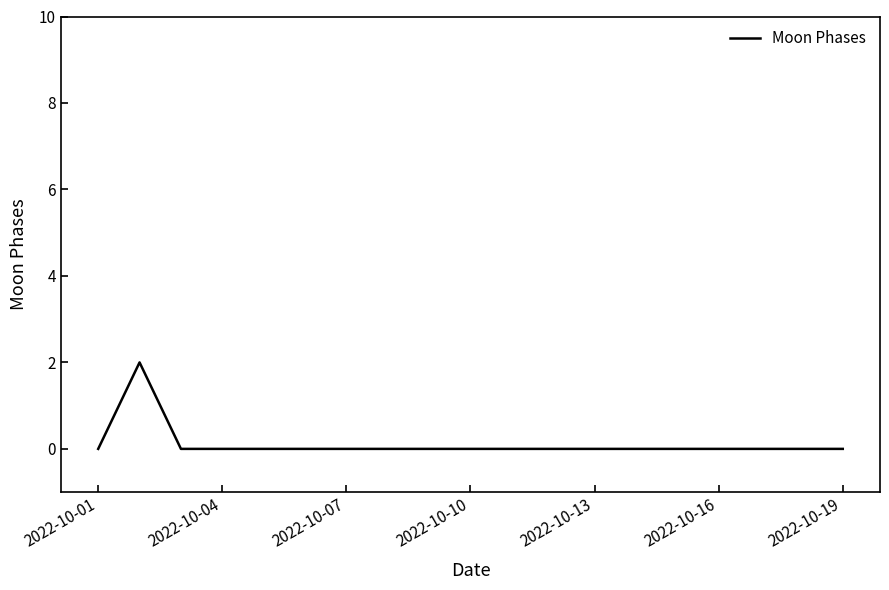

What is the maximum value shown in the chart?

2